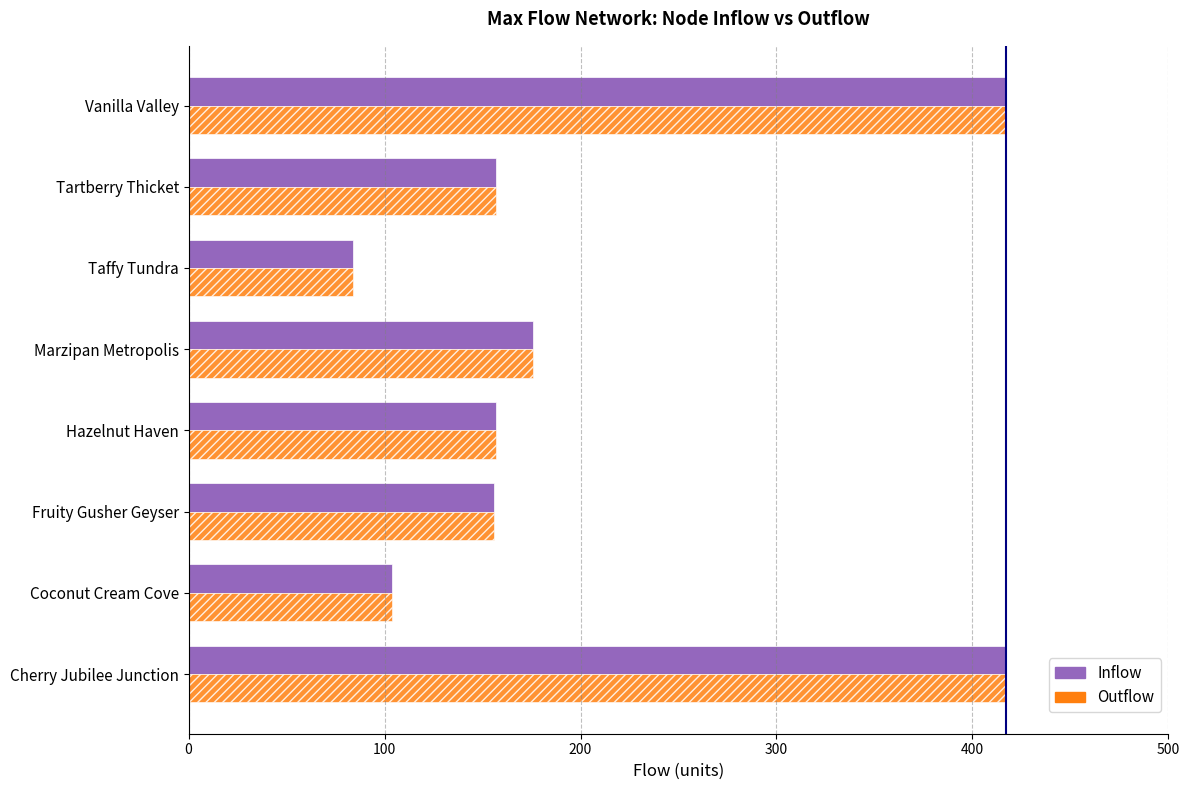

What is the greatest value displayed?

417